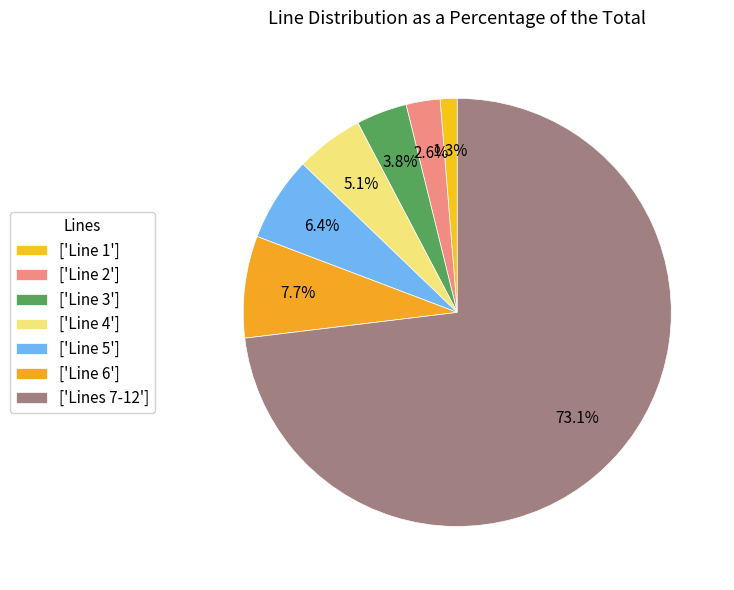

How many segments does this pie chart have?

7